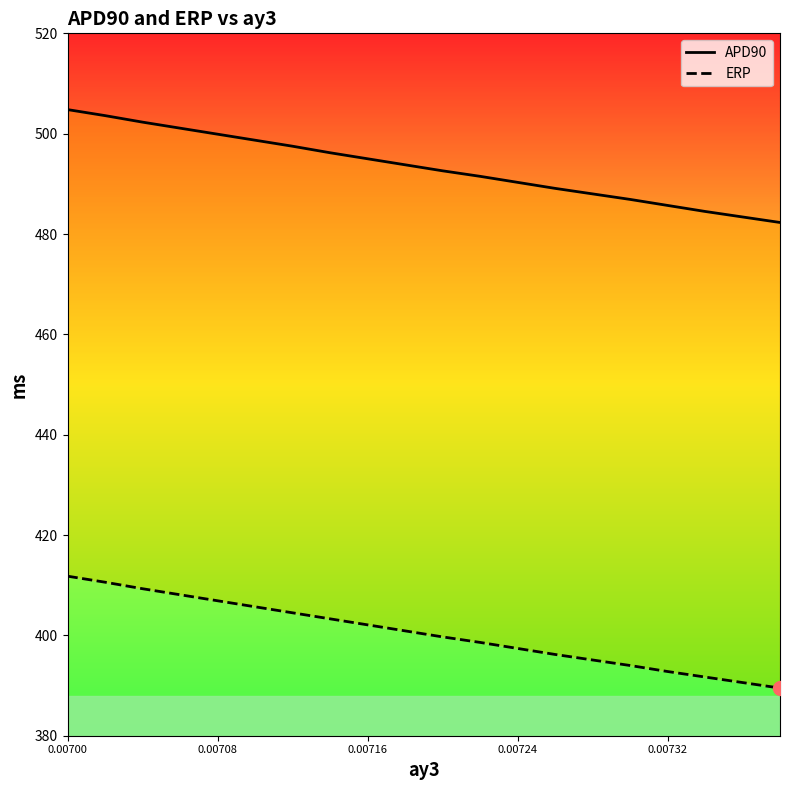

Does the chart have visible grid lines?

No